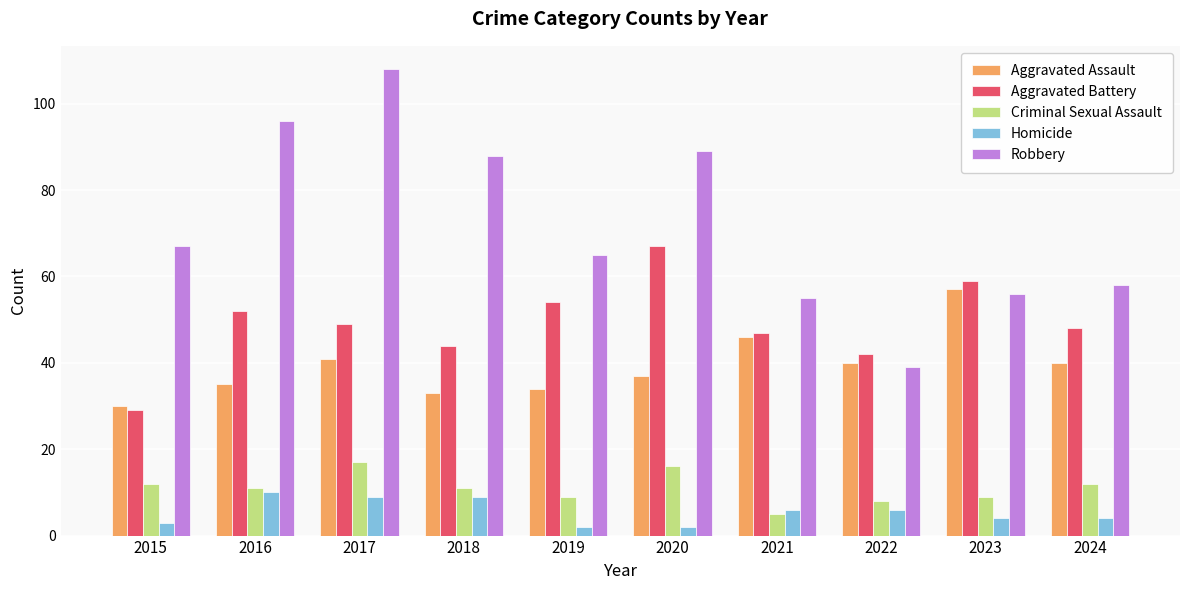

Reading left to right, transcribe all the data shown in this chart.

Aggravated Assault: 30	35	41	33	34	37	46	40	57	40
Aggravated Battery: 29	52	49	44	54	67	47	42	59	48
Criminal Sexual Assault: 12	11	17	11	9	16	5	8	9	12
Homicide: 3	10	9	9	2	2	6	6	4	4
Robbery: 67	96	108	88	65	89	55	39	56	58